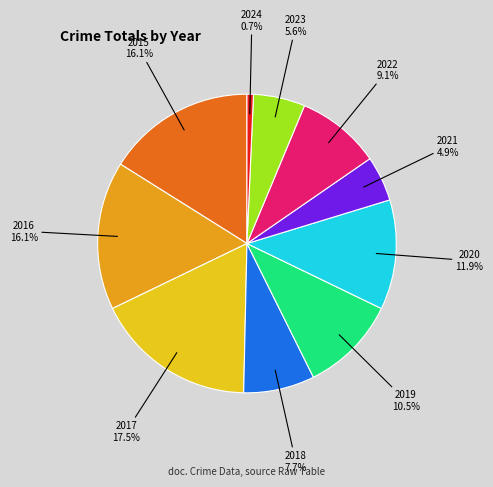

Which category has the biggest portion of the pie?

2017